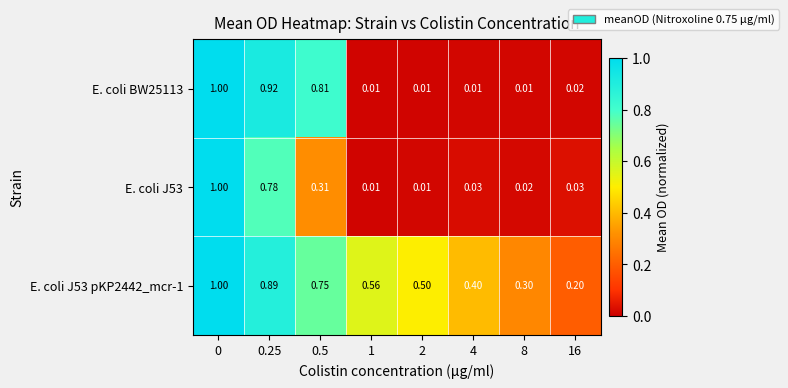

Count the number of categories in the chart.

8